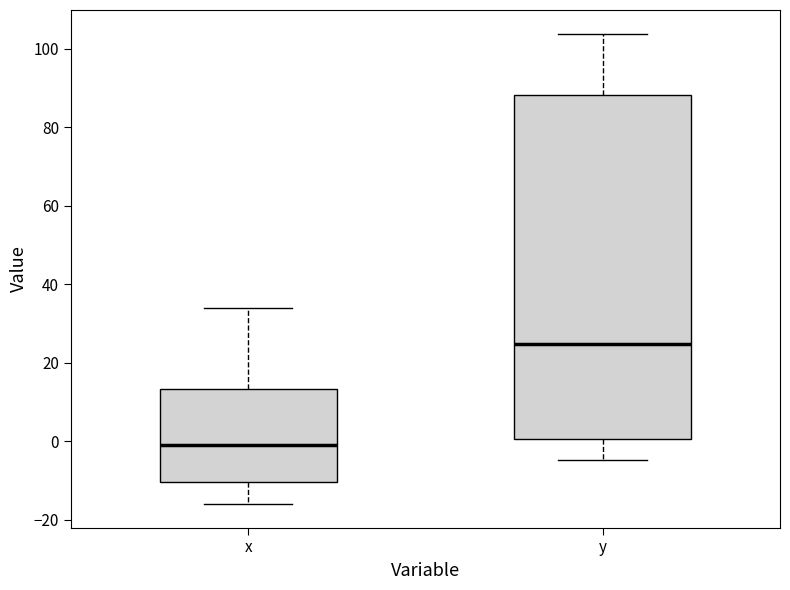

Where does the lower whisker of the box for x end on the y-axis? The values are not printed on the chart, so give them approximately, as read against the axis.

-16